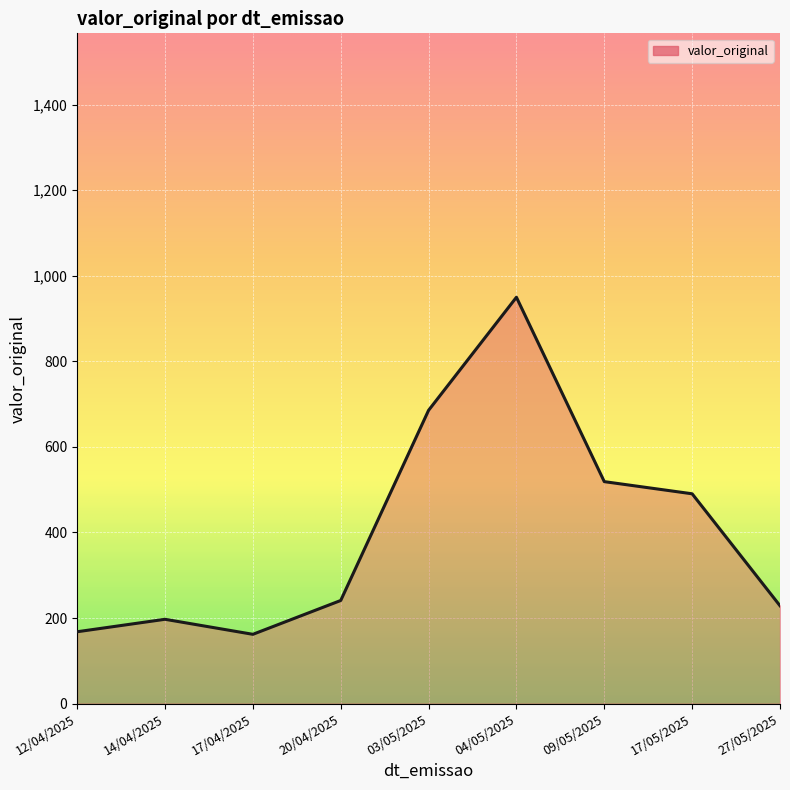

How many lines are shown in the chart?

1